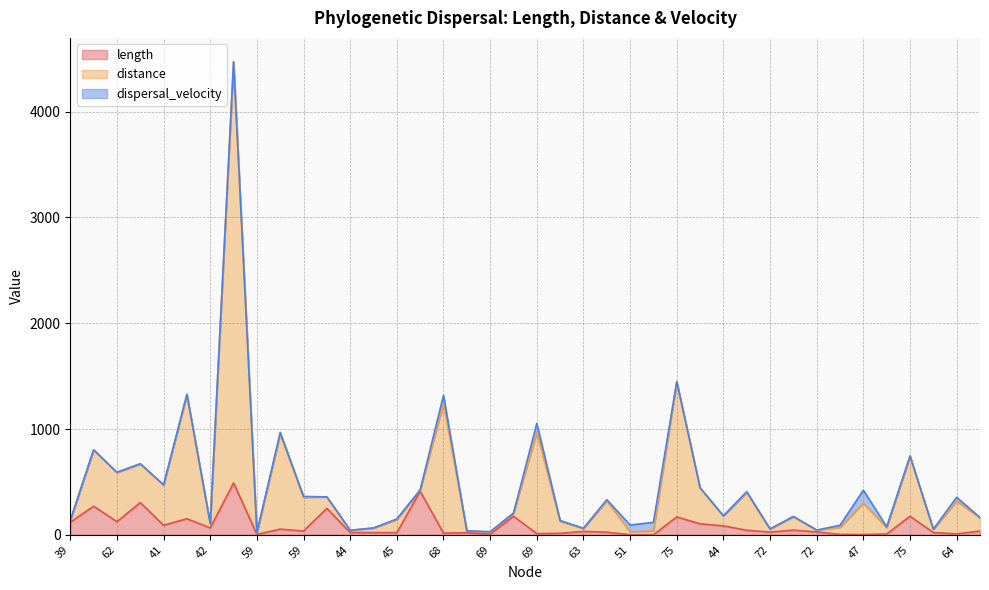

What is the difference between the length values at 45 and 70?

14.6